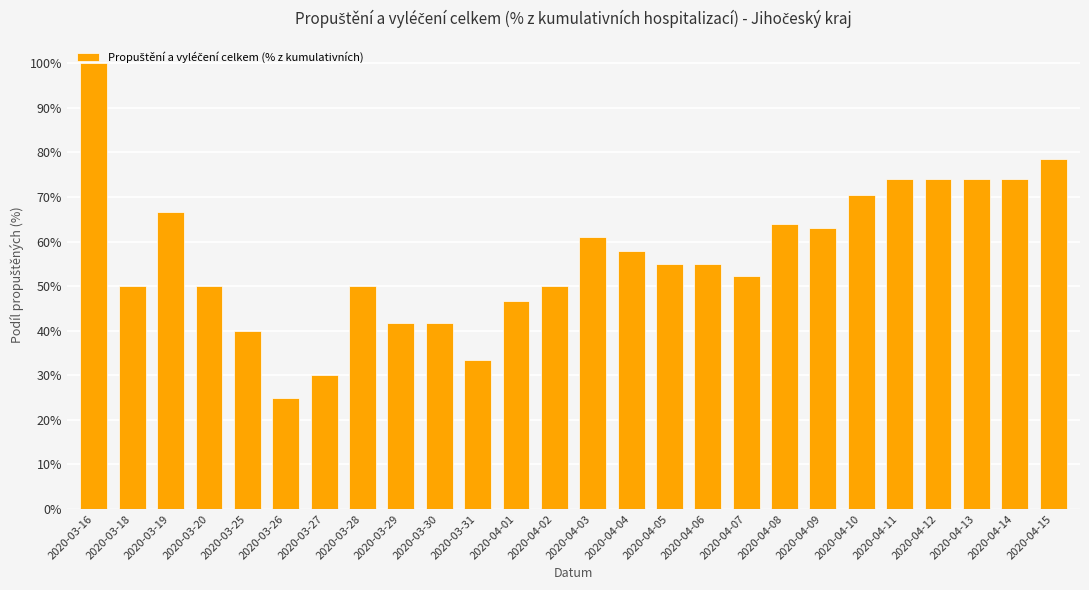

What is the label of the 18th bar from the left?

2020-04-07